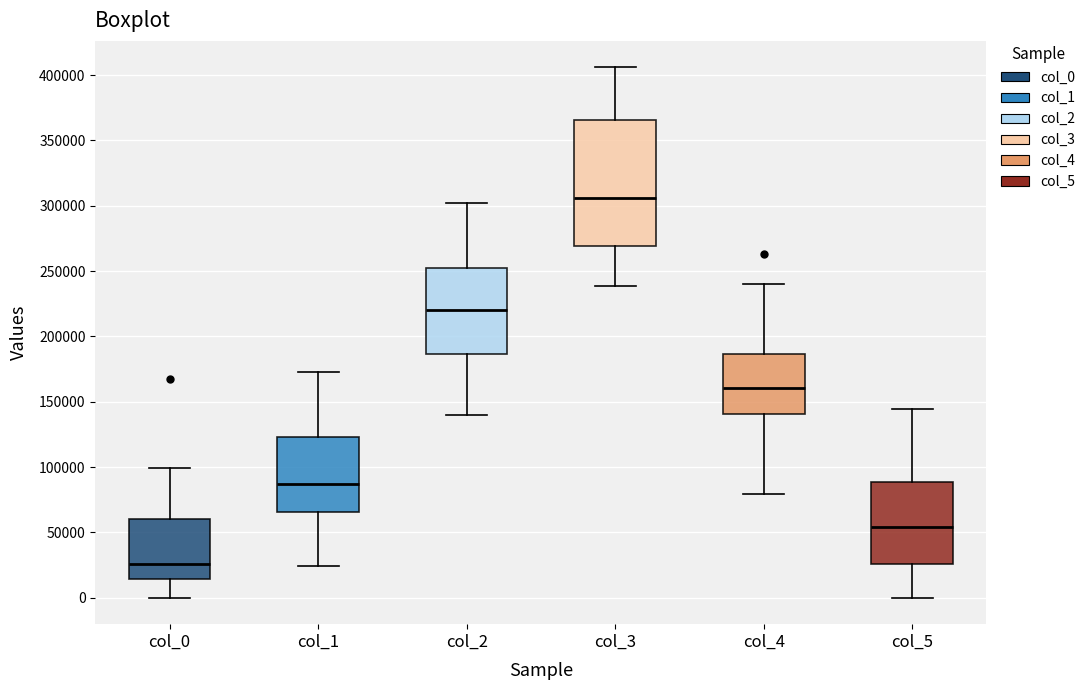

Which box's median line is the lowest?

col_0